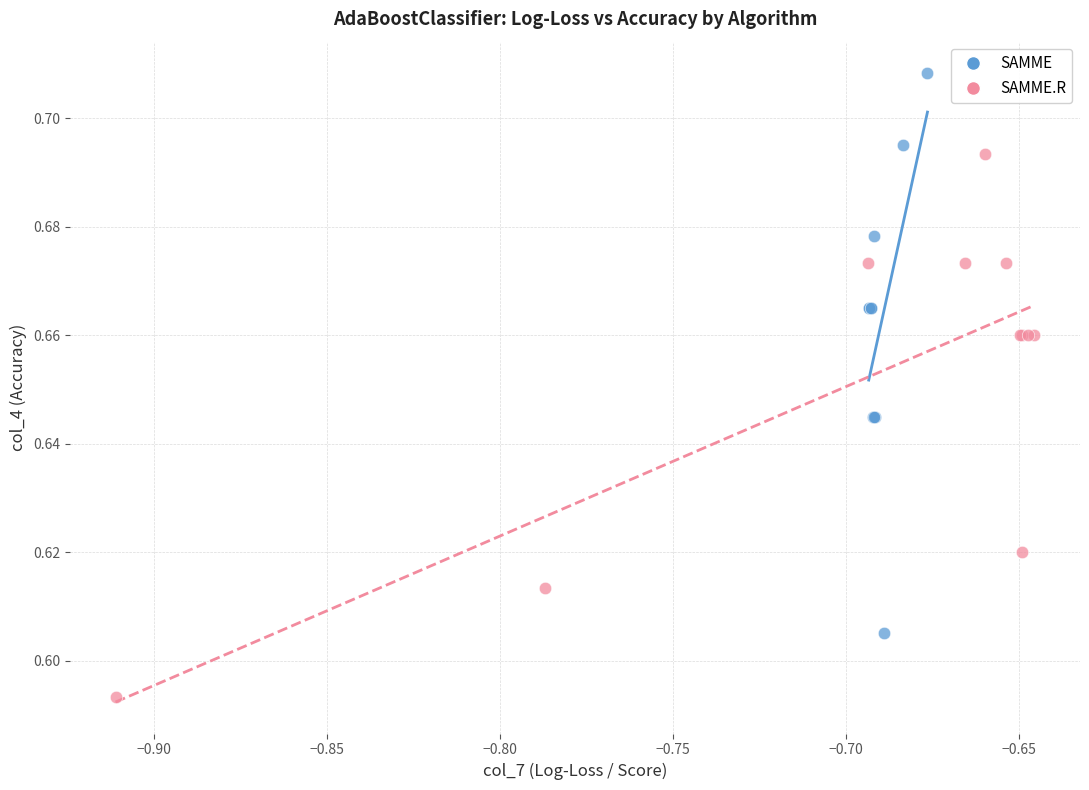

Which series reaches the maximum Y coordinate?

SAMME